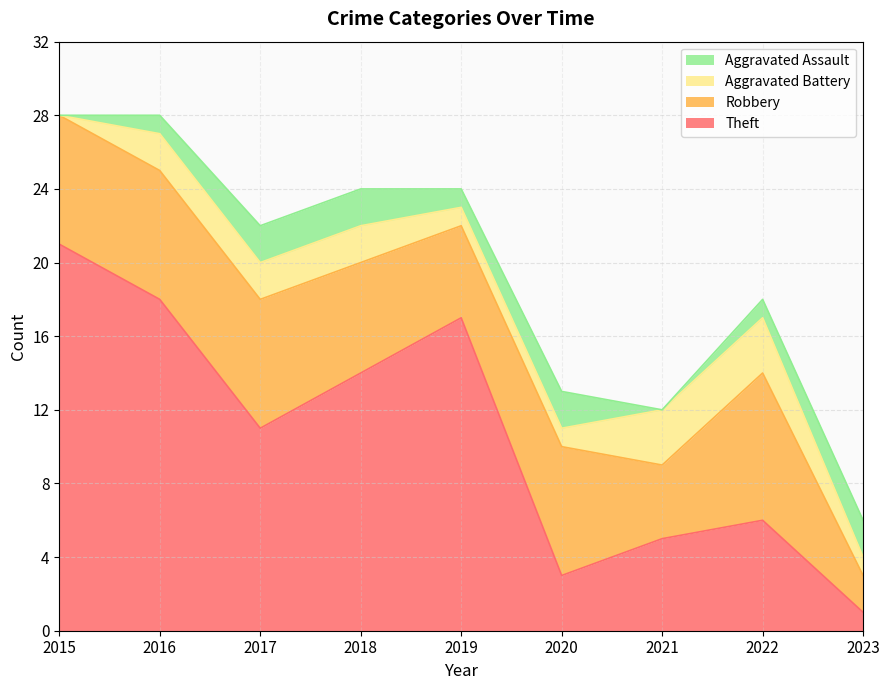

What are all the series names shown in the legend?

Aggravated Assault, Aggravated Battery, Robbery, Theft